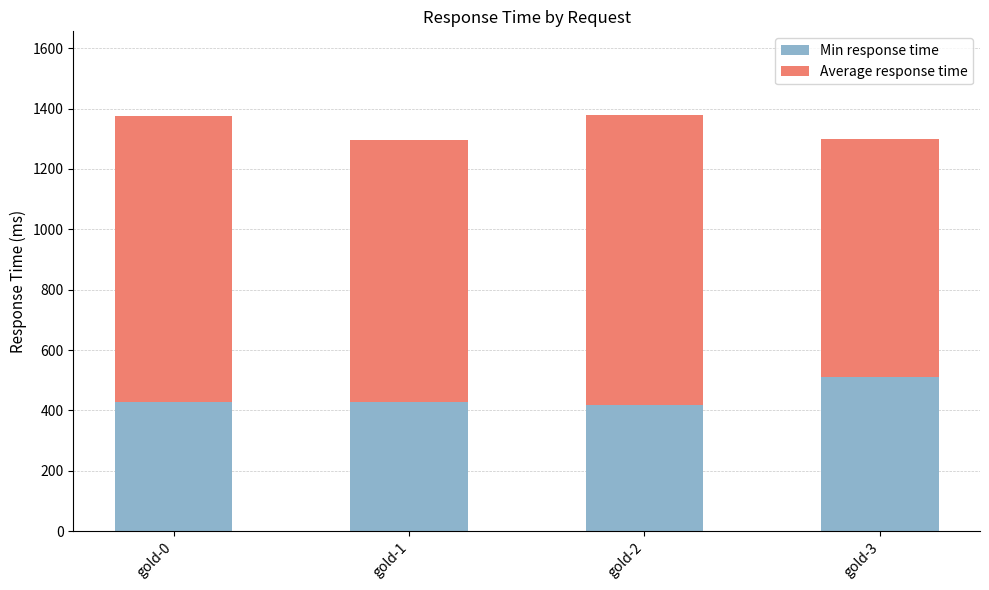

The Min response time series shows 427 at gold-0. True or false?

True